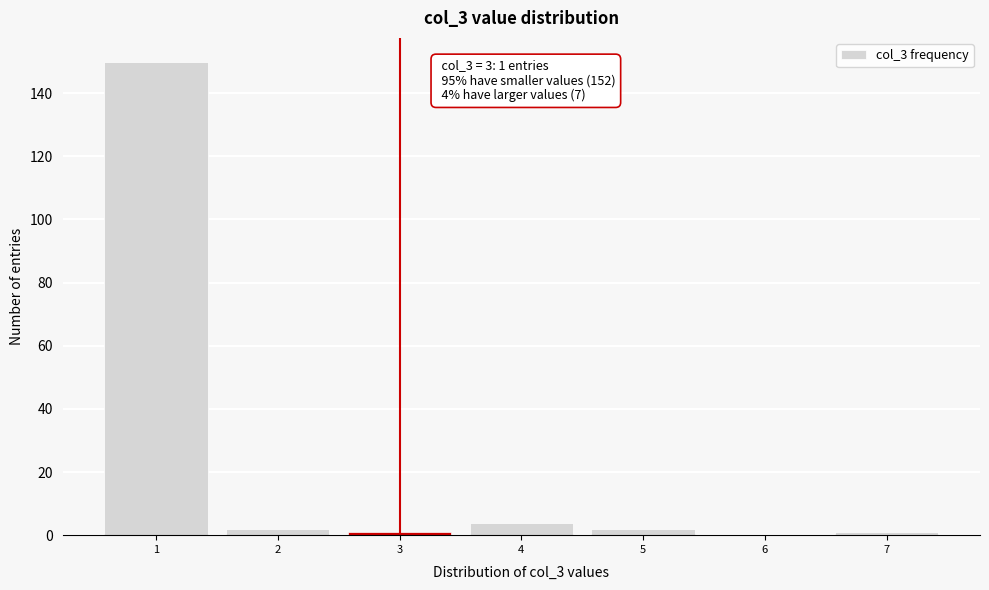

Over which range of the x-axis is the bar tallest?

0.5 to 1.5